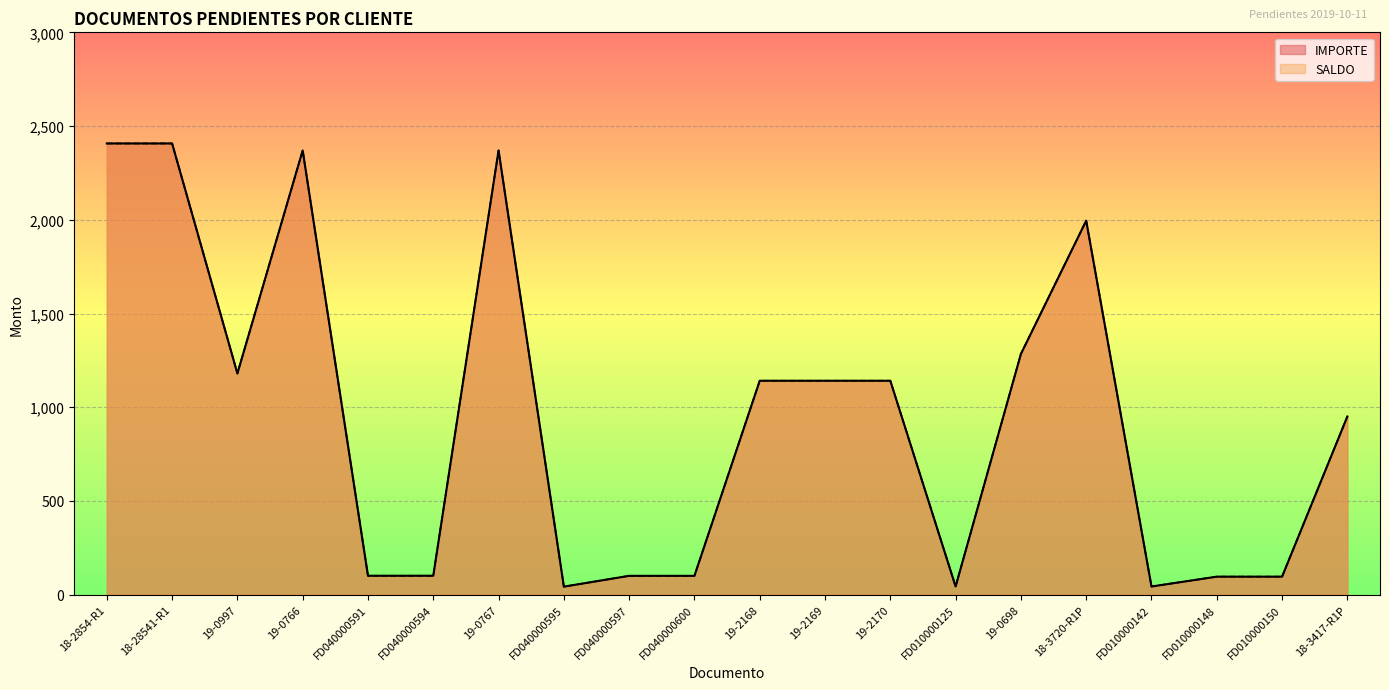

Reading left to right, what are all the values shown in this chart?

IMPORTE: 2407.2	2407.2	1180.0	2369.7	101.0	101.0	2369.7	42.9	100.5	100.5	1141.3	1141.3	1141.3	43.7	1284.2	1995.1	43.7	96.1	96.1	950.5
SALDO: 2407.2	2407.2	1180.0	2369.7	101.0	101.0	2369.7	42.9	100.5	100.5	1141.3	1141.3	1141.3	43.7	1284.2	1995.1	43.7	96.1	96.1	950.5